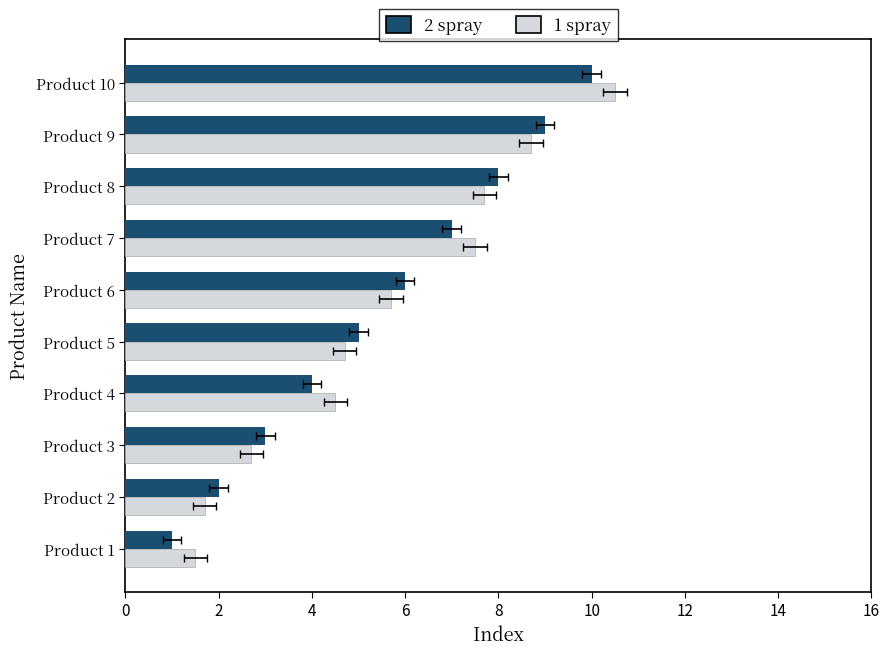

Which series has the largest total across all categories?

1 spray